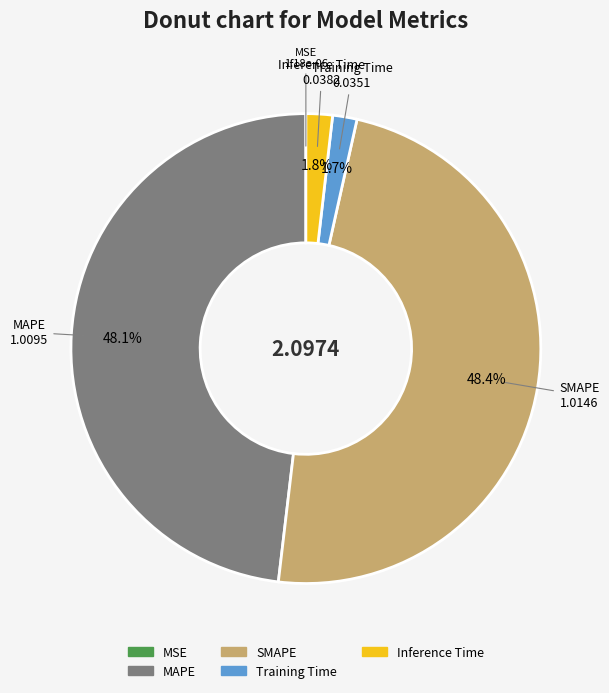

Is MAPE the majority of the pie?

No